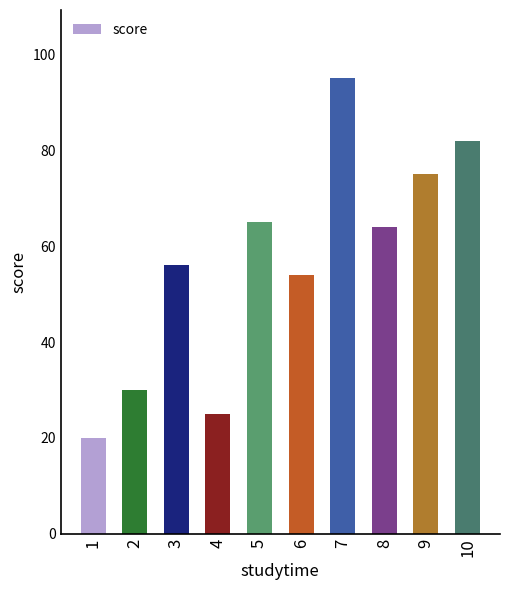

Rank the categories by value from lowest to highest.

1, 4, 2, 6, 3, 8, 5, 9, 10, 7